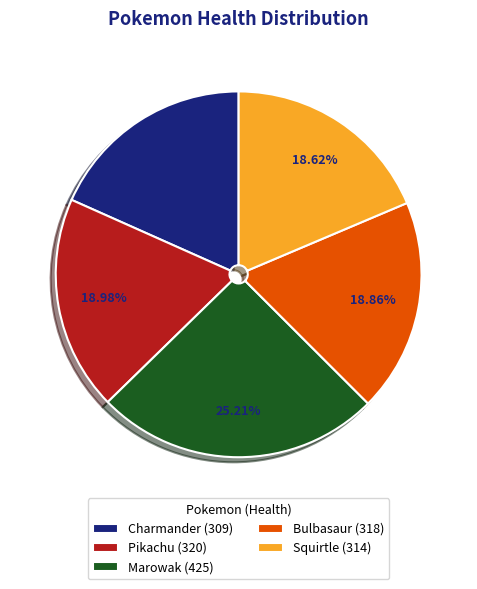

Does any single category account for the majority?

No